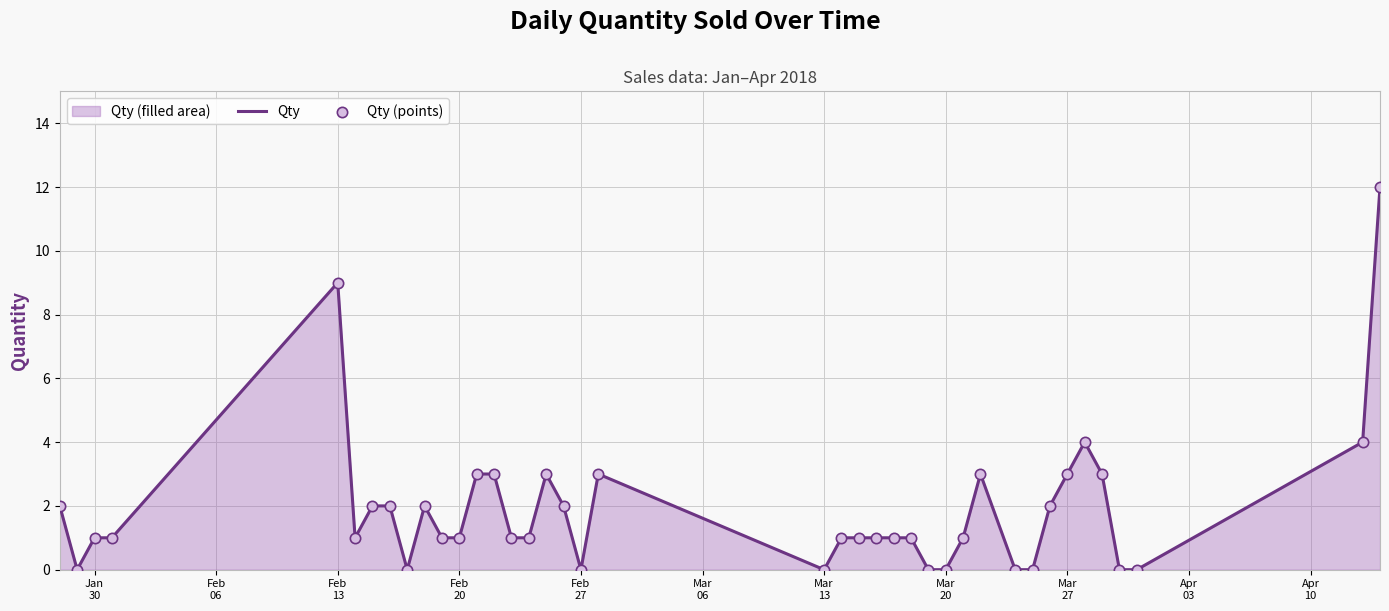

What is the maximum value shown in the chart?

12